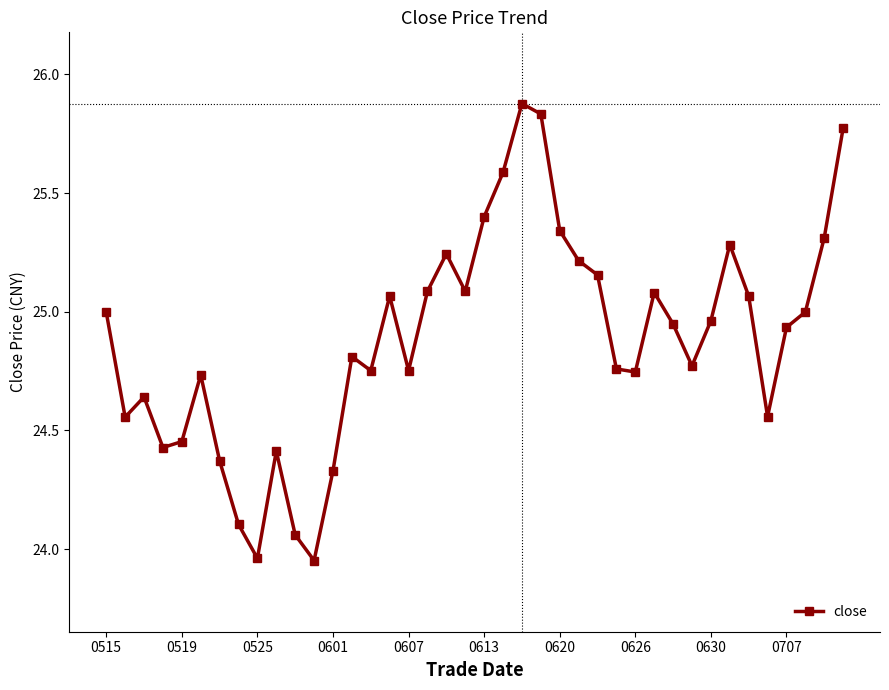

What is the maximum value shown in the chart?

25.9